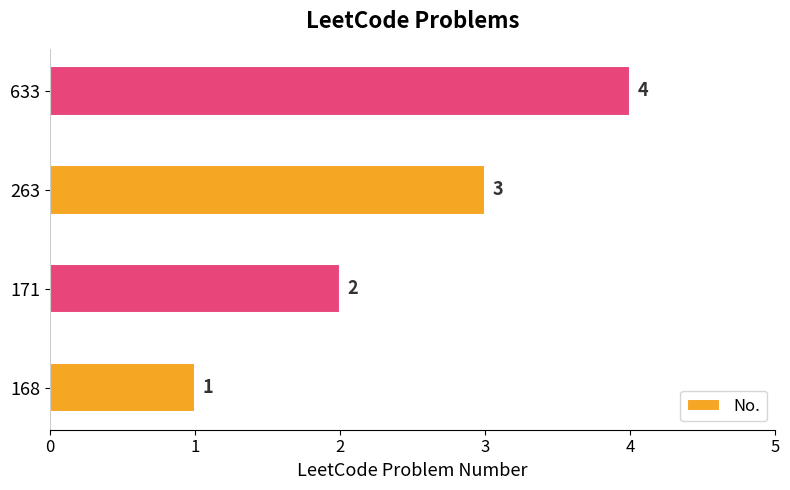

True or false: the data shows 1 at 263.

False